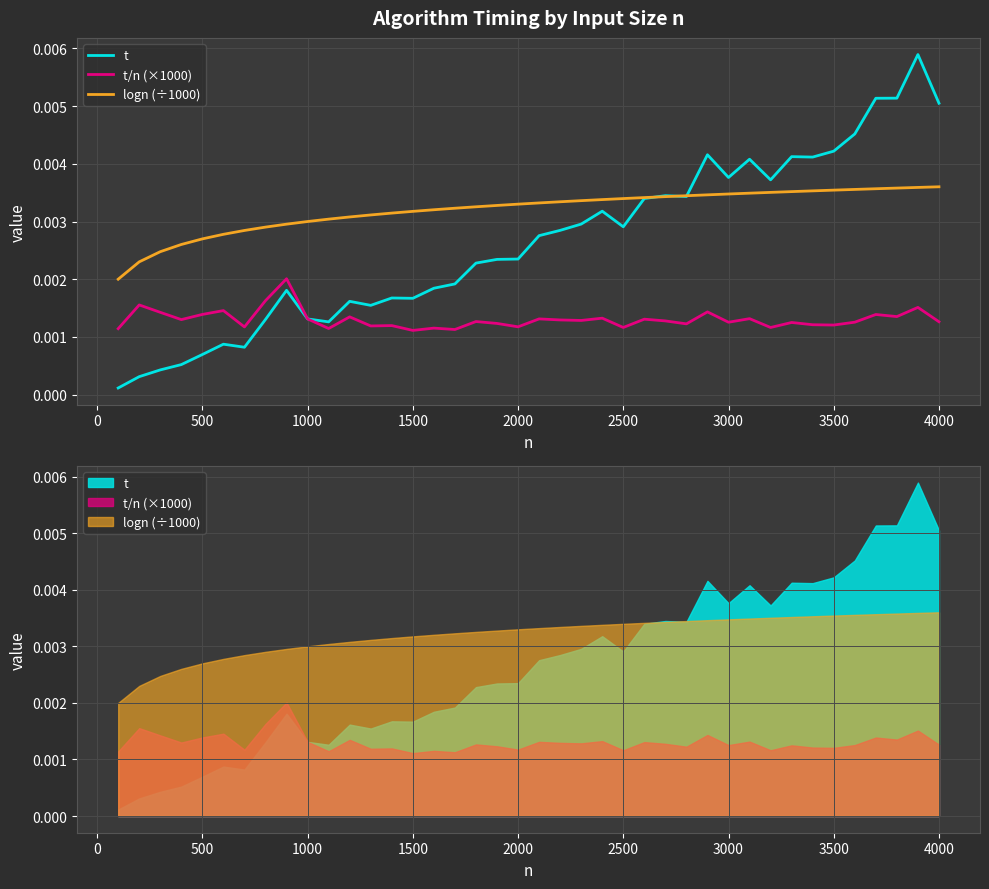

Which series has the largest total across all categories?

logn (÷1000)